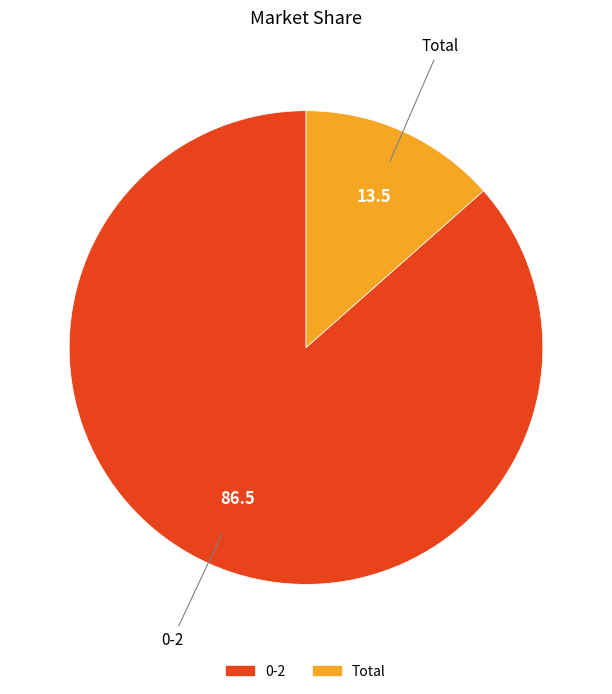

How many segments does this pie chart have?

2